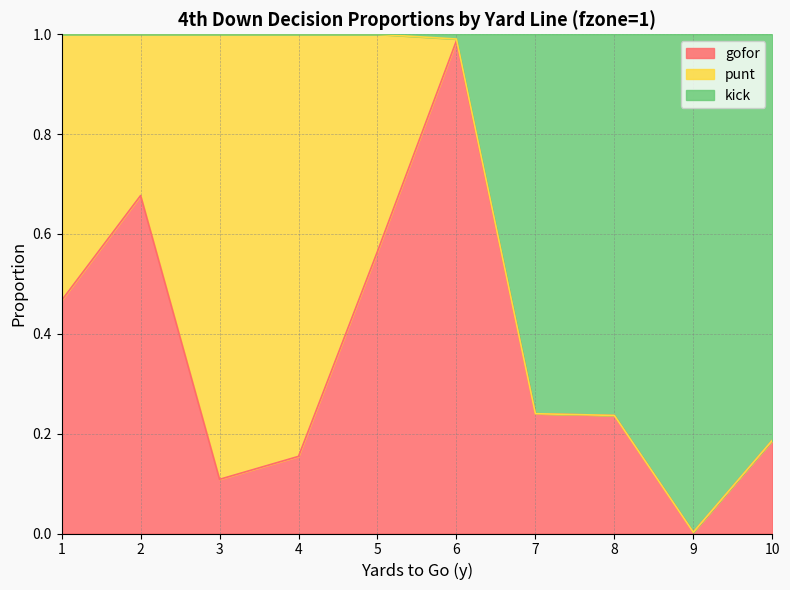

Which has a higher value, 10 or 5?

5